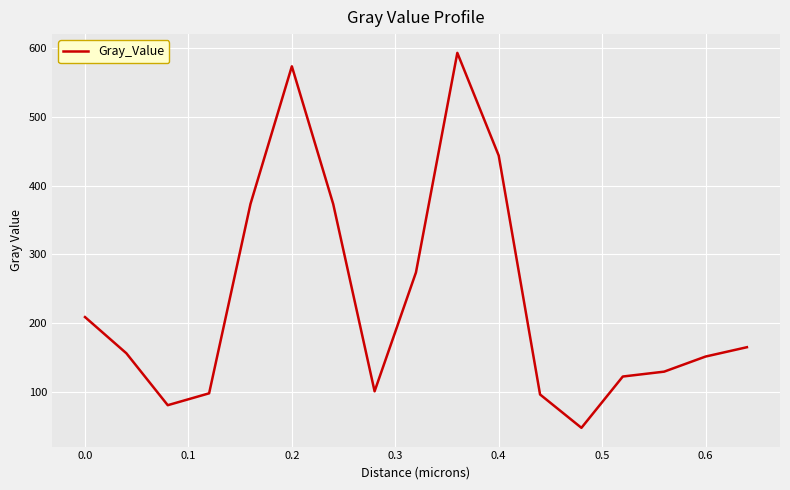

How many categories are shown in the chart?

17